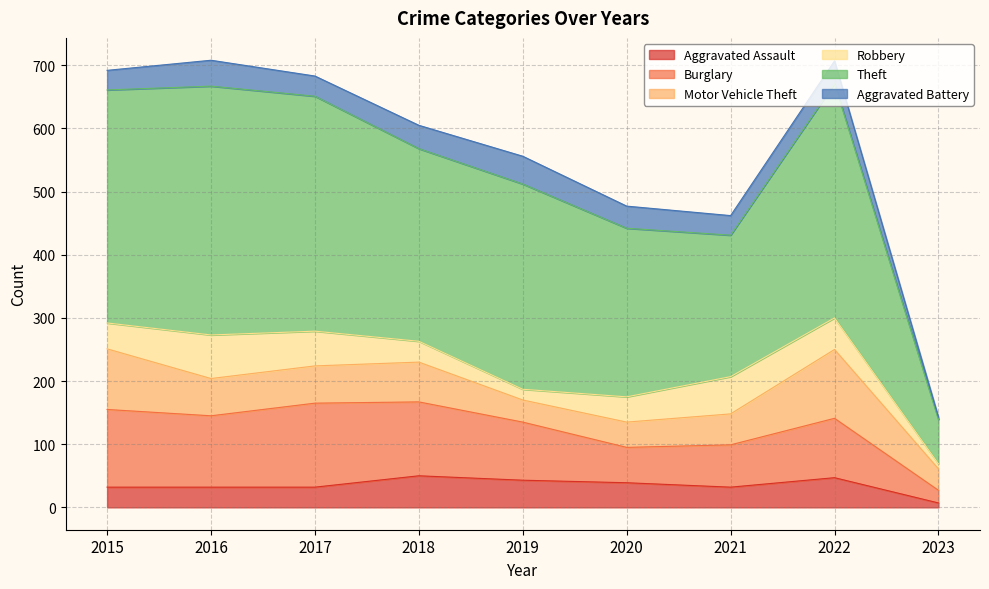

Rank the categories by Theft value from lowest to highest.

2023, 2021, 2020, 2018, 2019, 2015, 2022, 2017, 2016